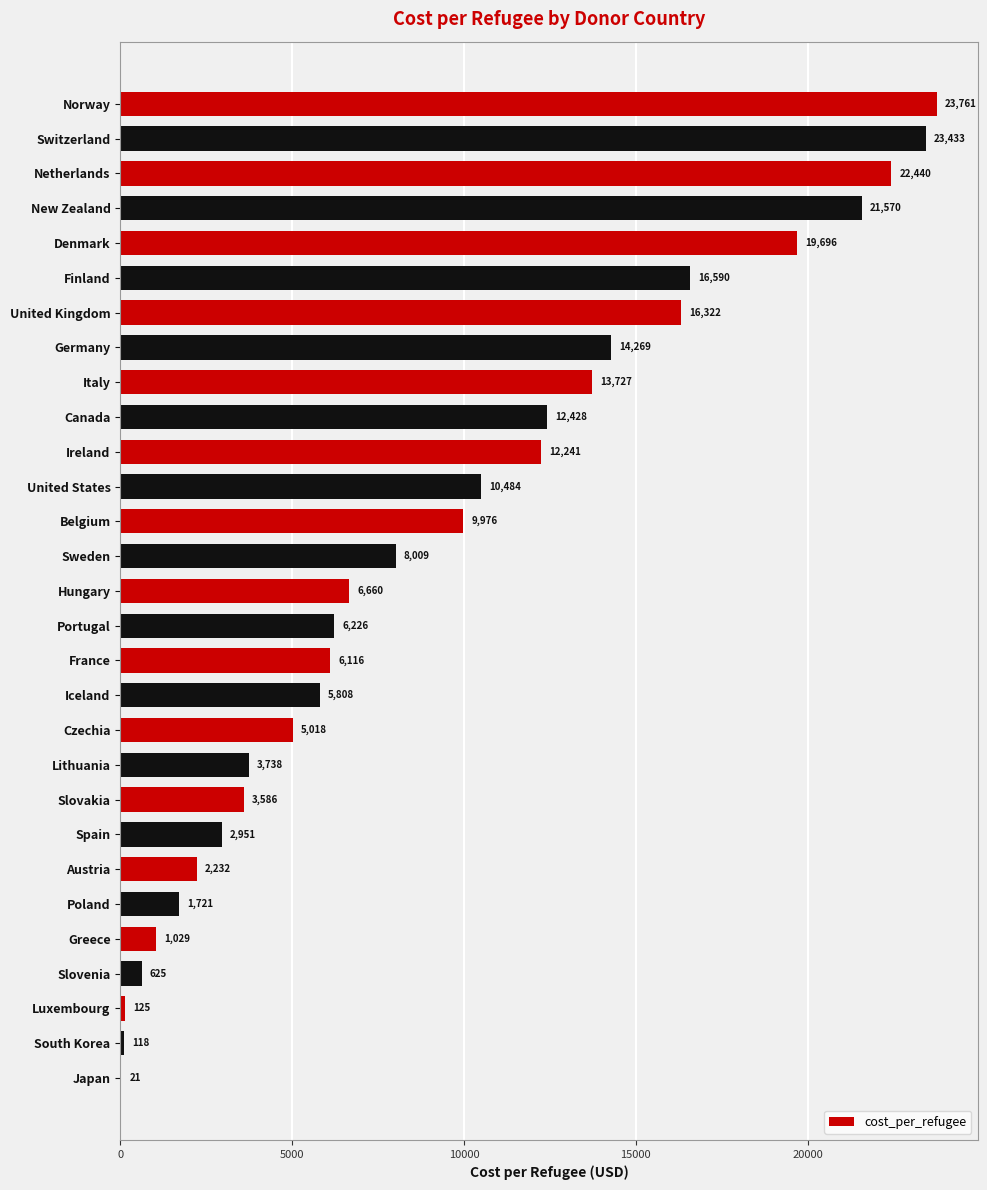

Between Finland and Poland, which is larger?

Finland